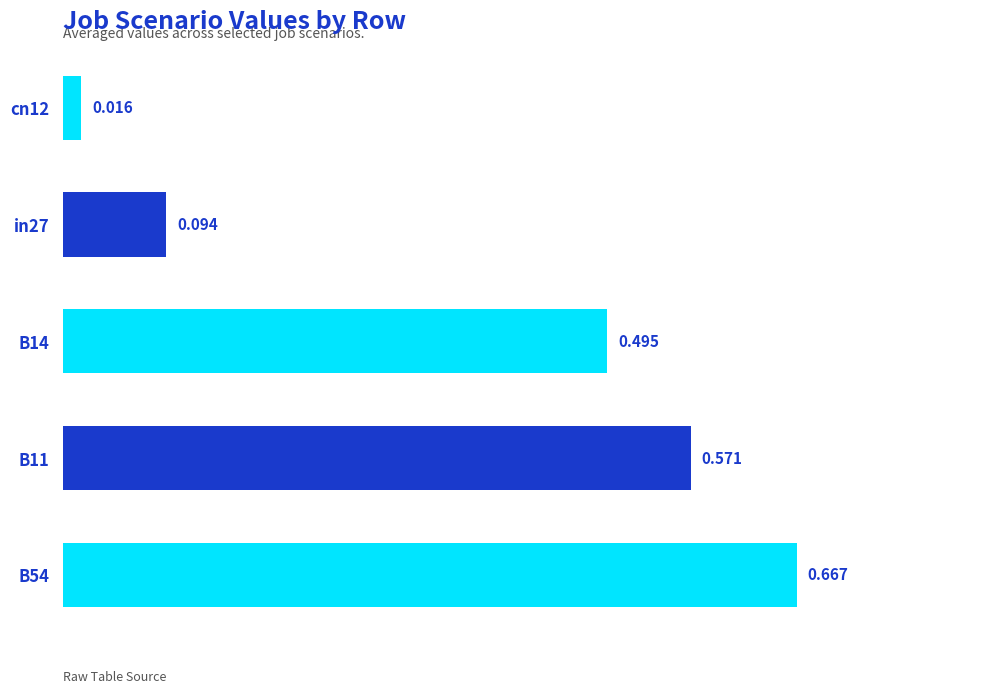

Count the number of categories in the chart.

5